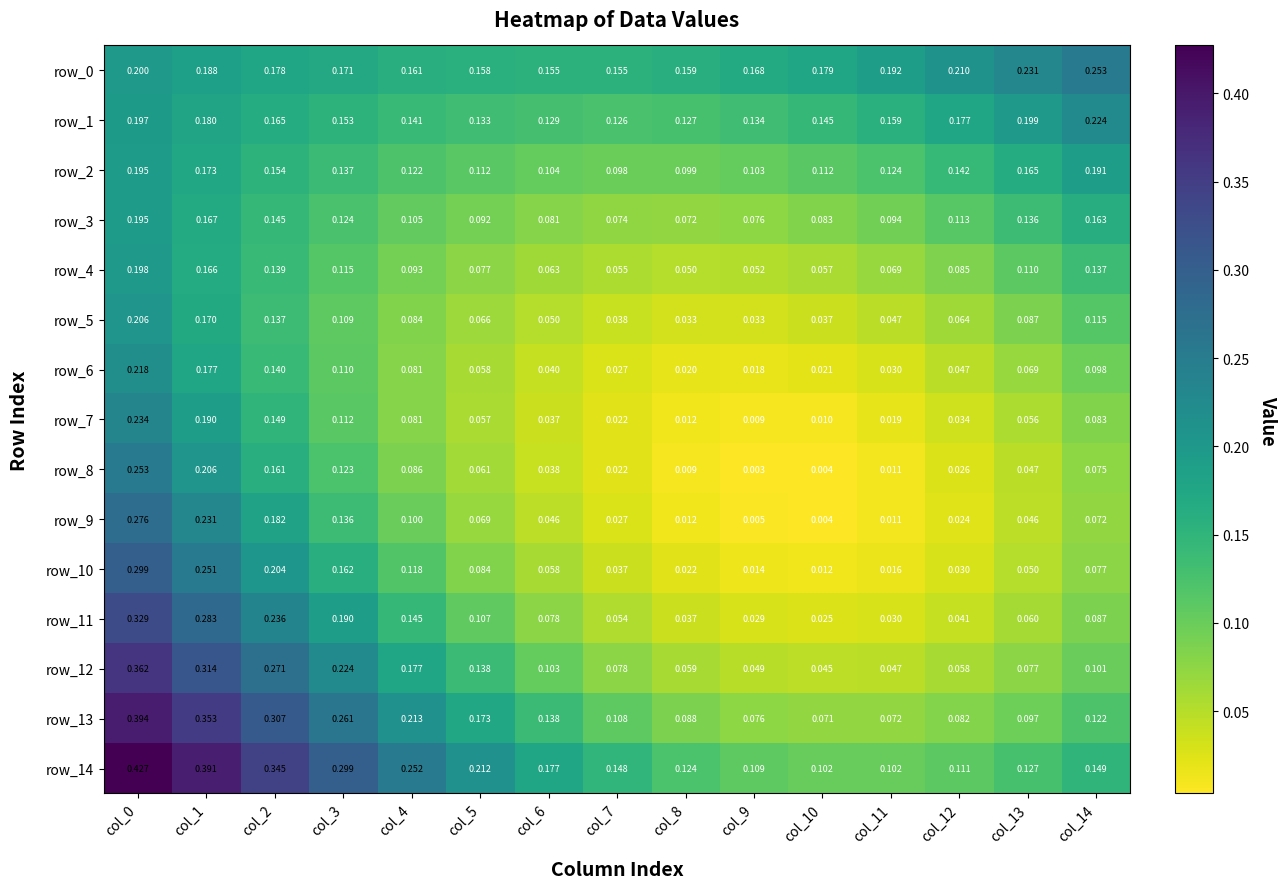

Reading left to right, list all the values displayed in this chart.

row_0: col_0=0.2	col_1=0.2	col_2=0.2	col_3=0.2	col_4=0.2	col_5=0.2	col_6=0.2	col_7=0.2	col_8=0.2	col_9=0.2	col_10=0.2	col_11=0.2	col_12=0.2	col_13=0.2	col_14=0.3
row_1: col_0=0.2	col_1=0.2	col_2=0.2	col_3=0.2	col_4=0.1	col_5=0.1	col_6=0.1	col_7=0.1	col_8=0.1	col_9=0.1	col_10=0.1	col_11=0.2	col_12=0.2	col_13=0.2	col_14=0.2
row_2: col_0=0.2	col_1=0.2	col_2=0.2	col_3=0.1	col_4=0.1	col_5=0.1	col_6=0.1	col_7=0.1	col_8=0.1	col_9=0.1	col_10=0.1	col_11=0.1	col_12=0.1	col_13=0.2	col_14=0.2
row_3: col_0=0.2	col_1=0.2	col_2=0.1	col_3=0.1	col_4=0.1	col_5=0.1	col_6=0.1	col_7=0.1	col_8=0.1	col_9=0.1	col_10=0.1	col_11=0.1	col_12=0.1	col_13=0.1	col_14=0.2
row_4: col_0=0.2	col_1=0.2	col_2=0.1	col_3=0.1	col_4=0.1	col_5=0.1	col_6=0.1	col_7=0.1	col_8=0.1	col_9=0.1	col_10=0.1	col_11=0.1	col_12=0.1	col_13=0.1	col_14=0.1
row_5: col_0=0.2	col_1=0.2	col_2=0.1	col_3=0.1	col_4=0.1	col_5=0.1	col_6=0.1	col_7=0.0	col_8=0.0	col_9=0.0	col_10=0.0	col_11=0.0	col_12=0.1	col_13=0.1	col_14=0.1
row_6: col_0=0.2	col_1=0.2	col_2=0.1	col_3=0.1	col_4=0.1	col_5=0.1	col_6=0.0	col_7=0.0	col_8=0.0	col_9=0.0	col_10=0.0	col_11=0.0	col_12=0.0	col_13=0.1	col_14=0.1
row_7: col_0=0.2	col_1=0.2	col_2=0.1	col_3=0.1	col_4=0.1	col_5=0.1	col_6=0.0	col_7=0.0	col_8=0.0	col_9=0.0	col_10=0.0	col_11=0.0	col_12=0.0	col_13=0.1	col_14=0.1
row_8: col_0=0.3	col_1=0.2	col_2=0.2	col_3=0.1	col_4=0.1	col_5=0.1	col_6=0.0	col_7=0.0	col_8=0.0	col_9=0.0	col_10=0.0	col_11=0.0	col_12=0.0	col_13=0.0	col_14=0.1
row_9: col_0=0.3	col_1=0.2	col_2=0.2	col_3=0.1	col_4=0.1	col_5=0.1	col_6=0.0	col_7=0.0	col_8=0.0	col_9=0.0	col_10=0.0	col_11=0.0	col_12=0.0	col_13=0.0	col_14=0.1
row_10: col_0=0.3	col_1=0.3	col_2=0.2	col_3=0.2	col_4=0.1	col_5=0.1	col_6=0.1	col_7=0.0	col_8=0.0	col_9=0.0	col_10=0.0	col_11=0.0	col_12=0.0	col_13=0.1	col_14=0.1
row_11: col_0=0.3	col_1=0.3	col_2=0.2	col_3=0.2	col_4=0.1	col_5=0.1	col_6=0.1	col_7=0.1	col_8=0.0	col_9=0.0	col_10=0.0	col_11=0.0	col_12=0.0	col_13=0.1	col_14=0.1
row_12: col_0=0.4	col_1=0.3	col_2=0.3	col_3=0.2	col_4=0.2	col_5=0.1	col_6=0.1	col_7=0.1	col_8=0.1	col_9=0.0	col_10=0.0	col_11=0.0	col_12=0.1	col_13=0.1	col_14=0.1
row_13: col_0=0.4	col_1=0.4	col_2=0.3	col_3=0.3	col_4=0.2	col_5=0.2	col_6=0.1	col_7=0.1	col_8=0.1	col_9=0.1	col_10=0.1	col_11=0.1	col_12=0.1	col_13=0.1	col_14=0.1
row_14: col_0=0.4	col_1=0.4	col_2=0.3	col_3=0.3	col_4=0.3	col_5=0.2	col_6=0.2	col_7=0.1	col_8=0.1	col_9=0.1	col_10=0.1	col_11=0.1	col_12=0.1	col_13=0.1	col_14=0.1